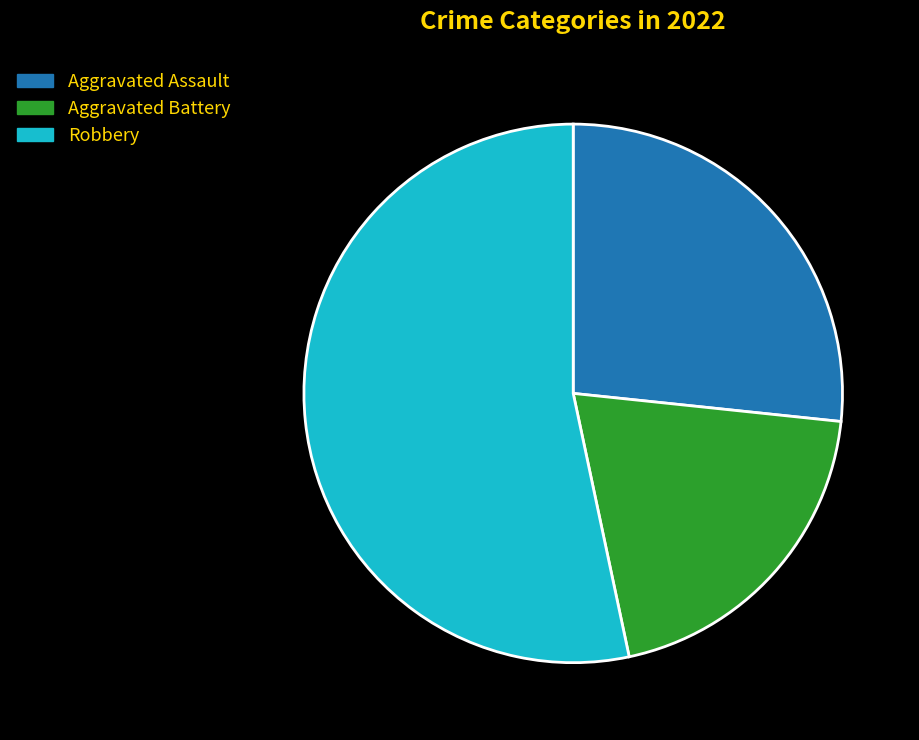

How many slices are in this pie chart?

3